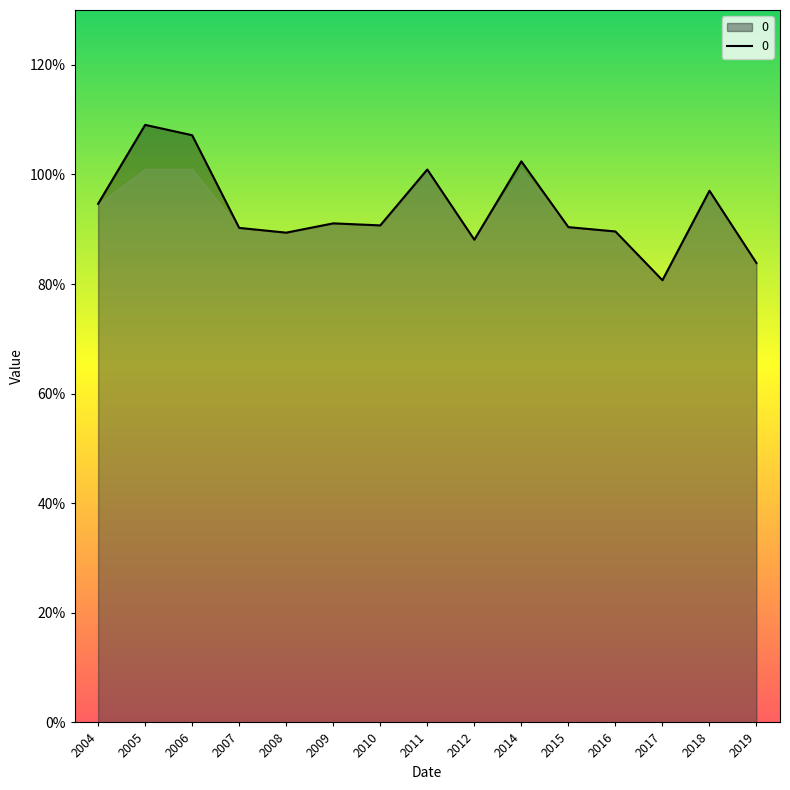

Is this an area chart (filled region under the line)?

Yes